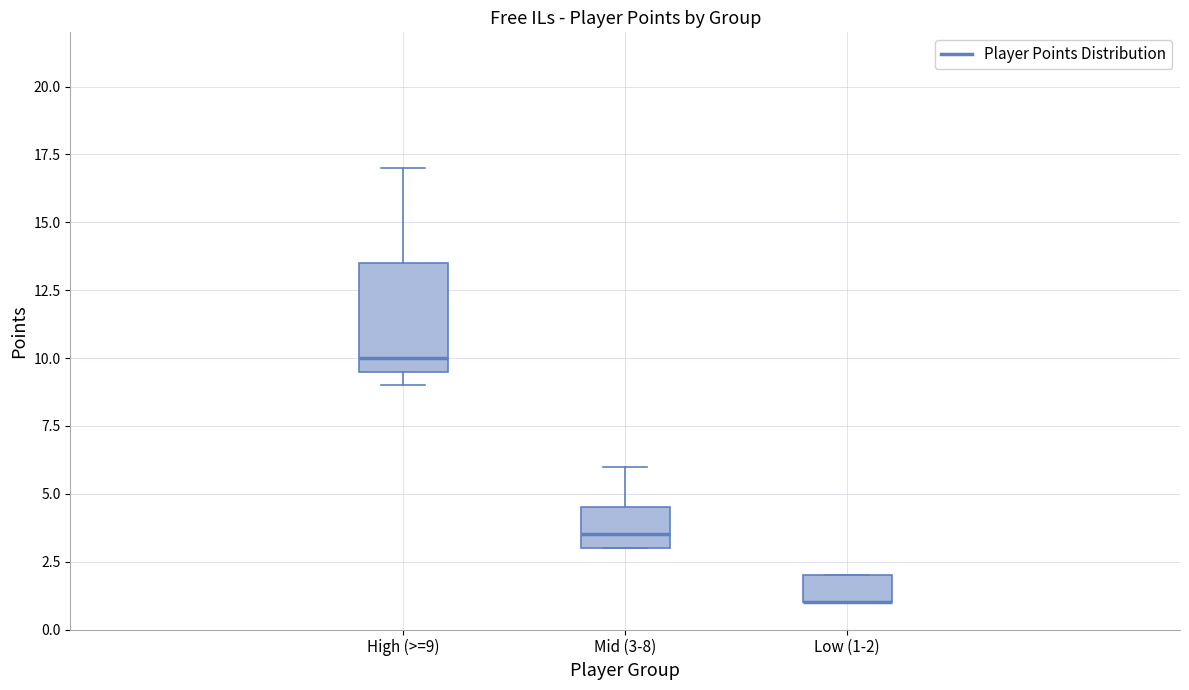

Reading left to right, transcribe this box plot: for each box, give where its median line is, the range the box spans, and where its two whiskers end, as read against the y-axis. The values are not printed on the chart, so give them approximately, as read against the axis.

High (>=9): median 10.0, box 9.5 to 13.5, whiskers 9.0 to 17.0
Mid (3-8): median 3.5, box 3.0 to 4.5, whiskers 3.0 to 6.0
Low (1-2): median 1.0 (drawn on the box's lower edge), box 1.0 to 2.0, whiskers 1.0 to 2.0